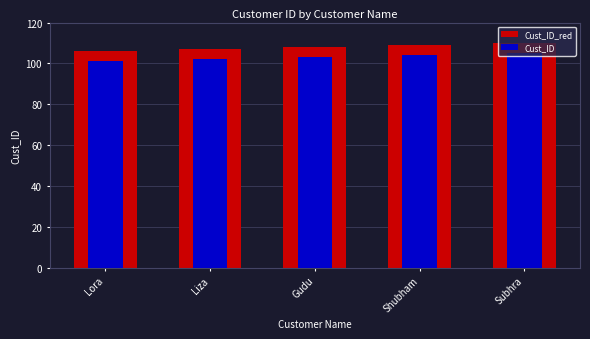

What is the sum of all Cust_ID_red values?

540